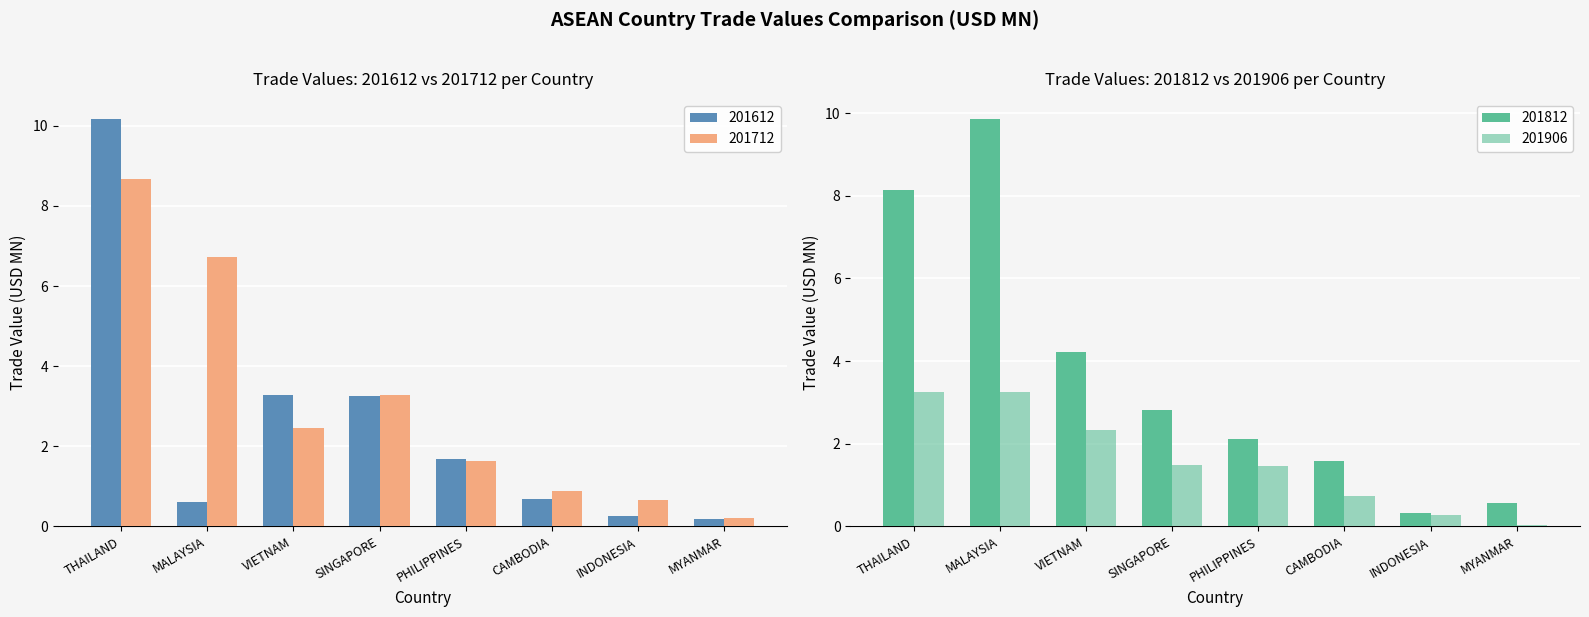

What is the spread (max minus min) of values at THAILAND?

6.9